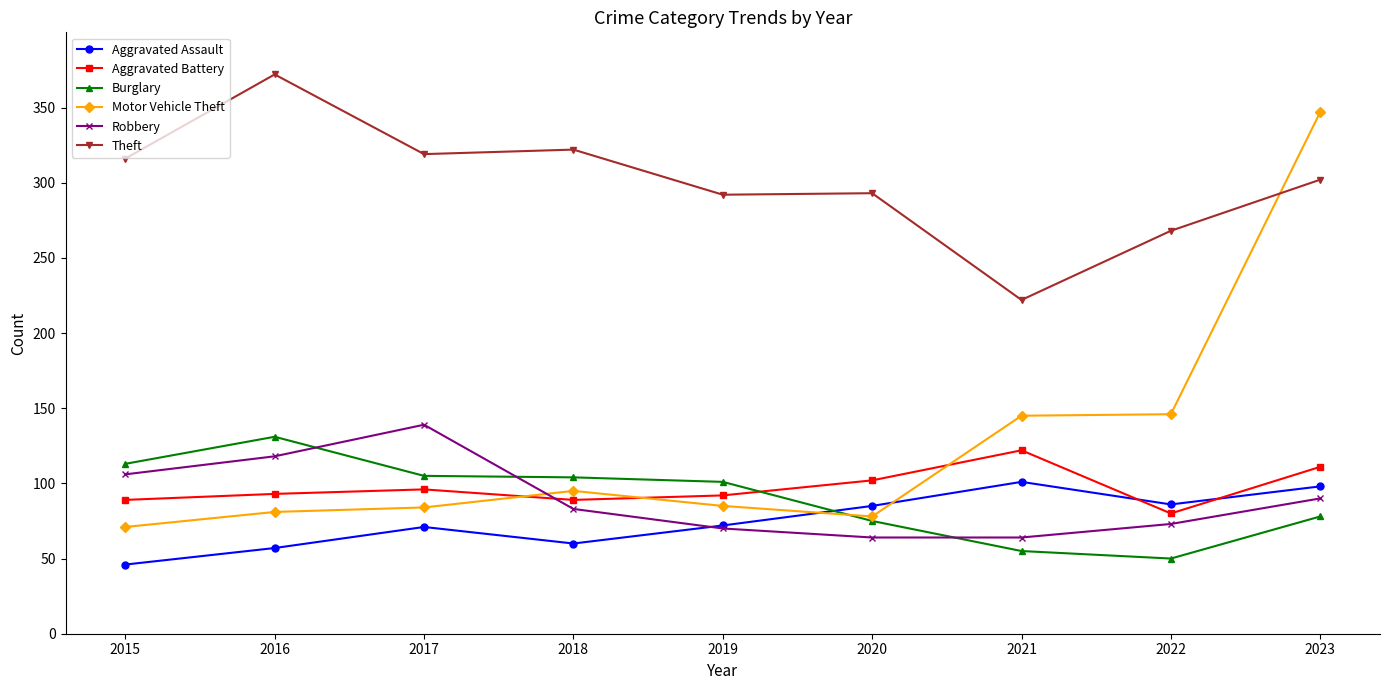

How many lines are shown in the chart?

6